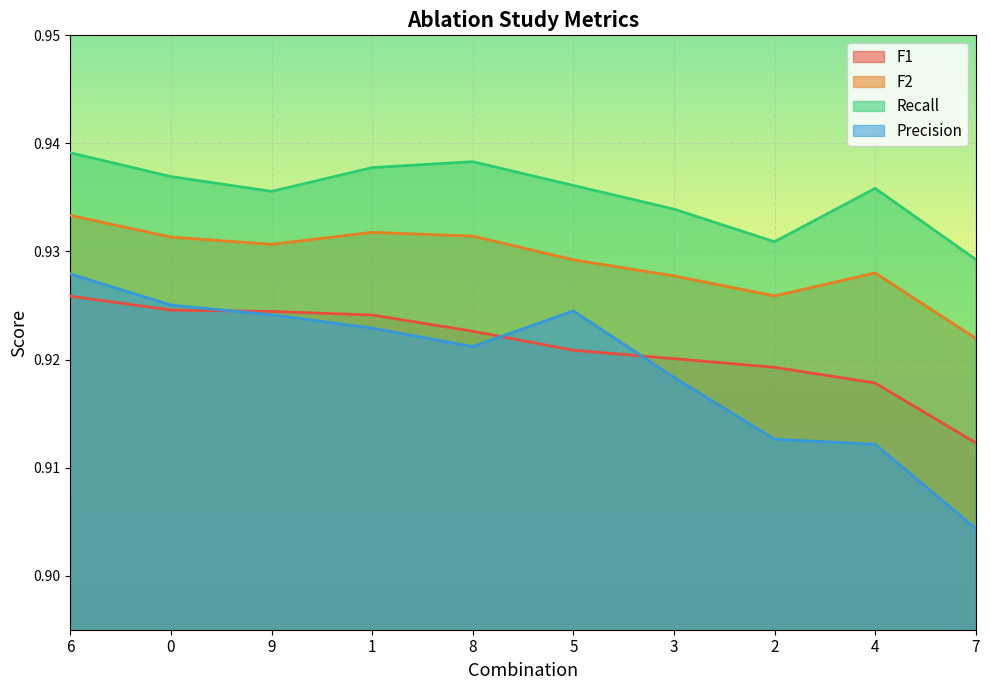

How many series are shown in this chart?

4